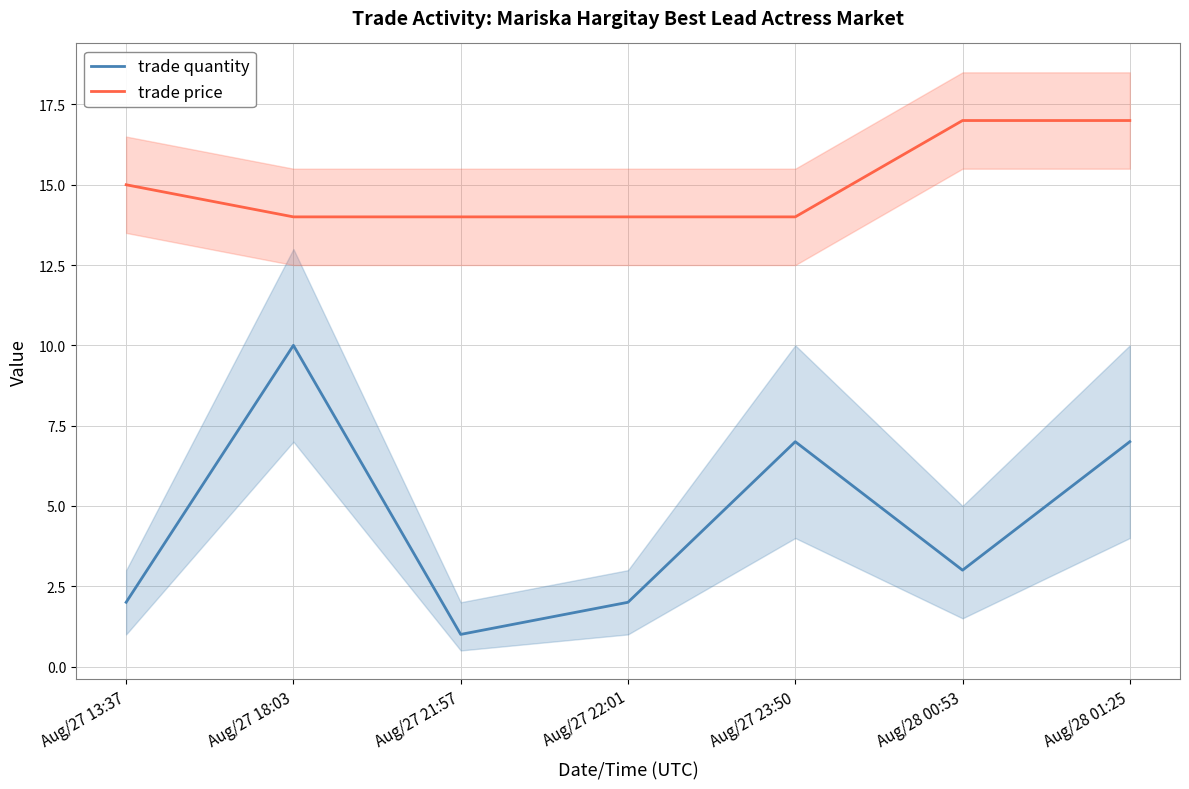

Between Aug/27 18:03 and Aug/27 21:57, which series saw the biggest shift?

trade quantity